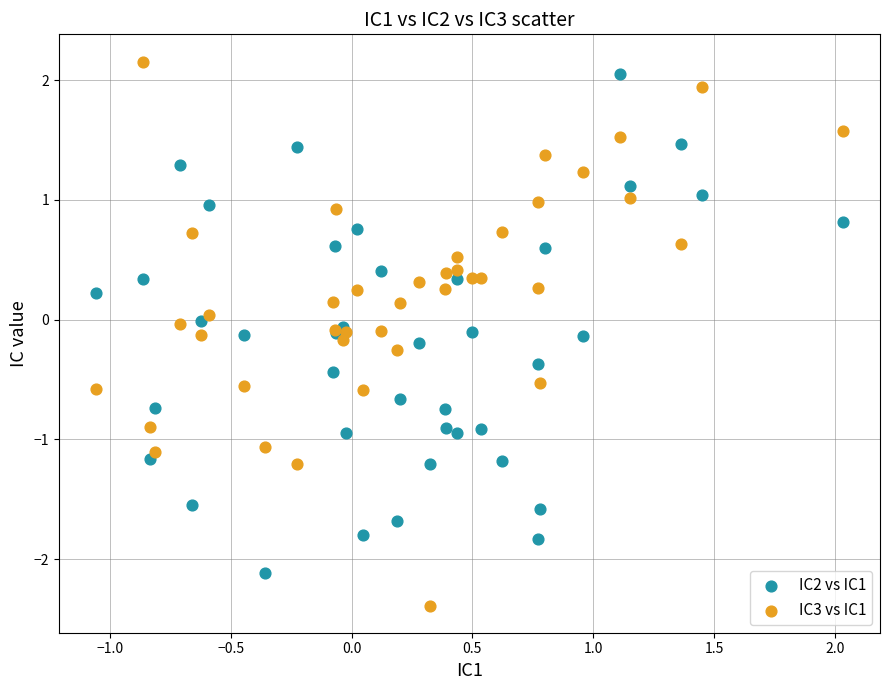

What is the X range (max minus min) for the scatter plot?

3.1